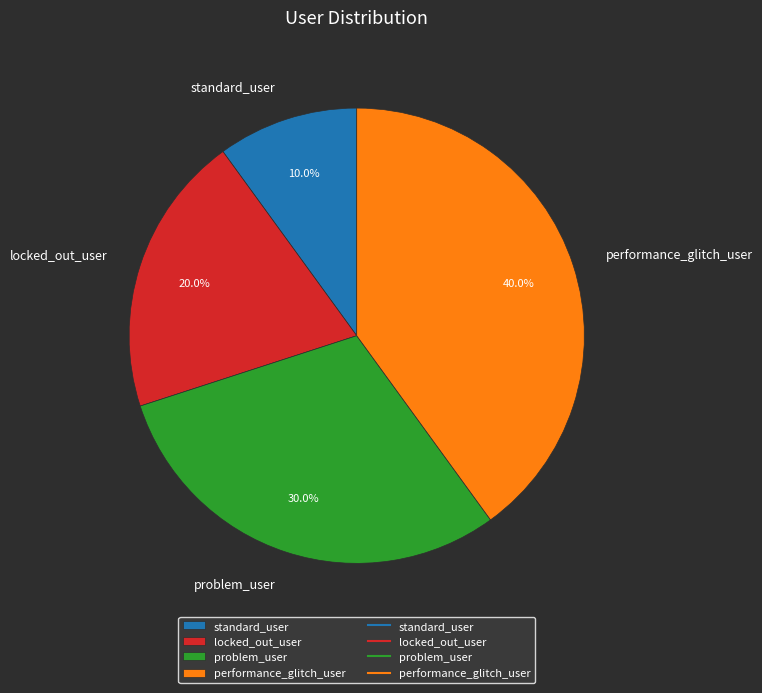

Is standard_user the majority of the pie?

No